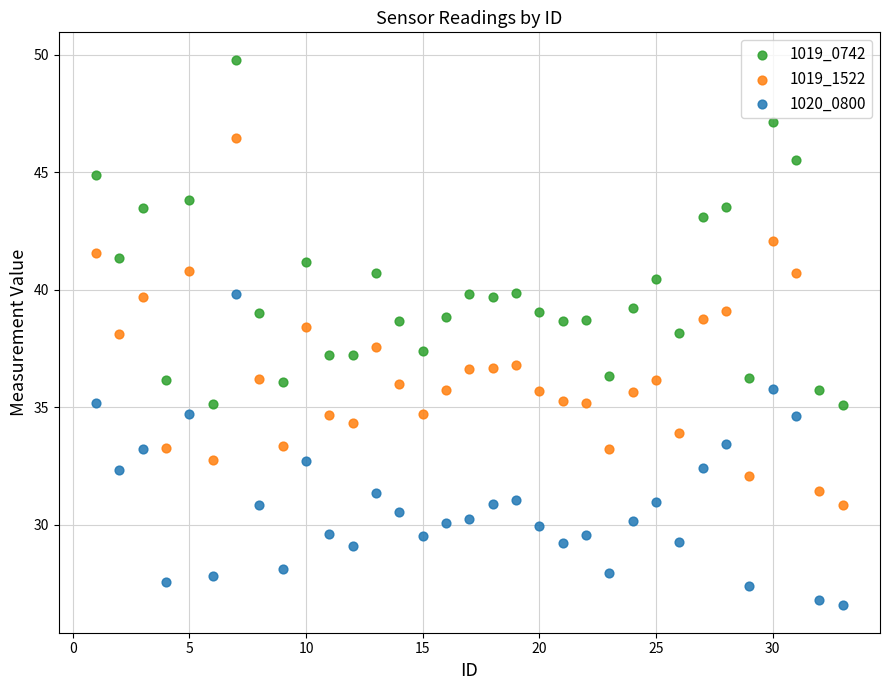

Which series has the largest Y range (max minus min)?

1019_1522